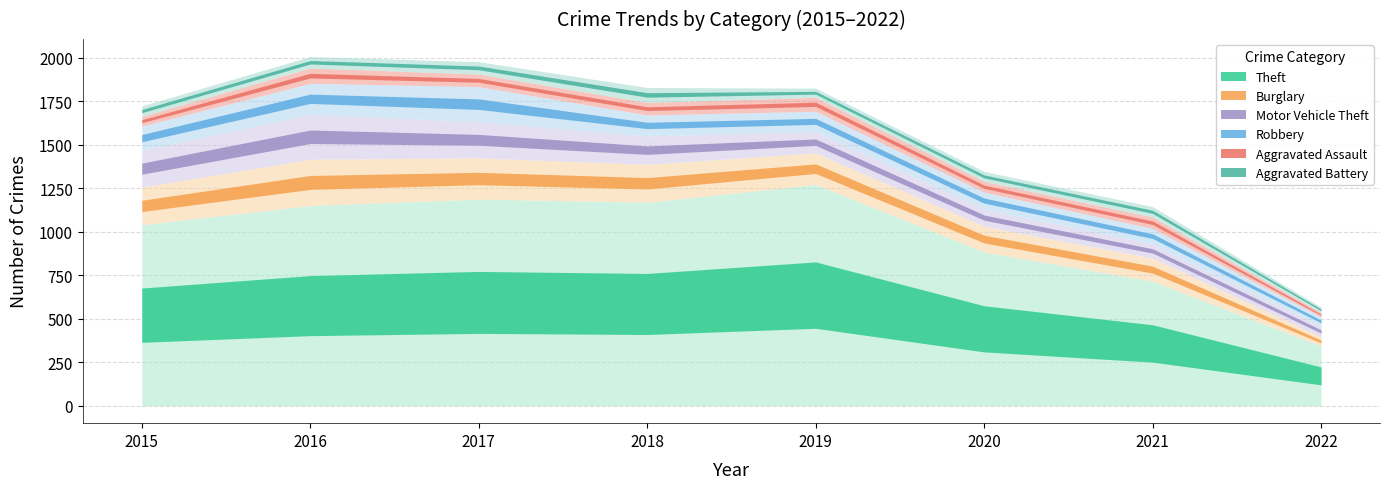

At which category does Robbery reach its first local peak?

2017